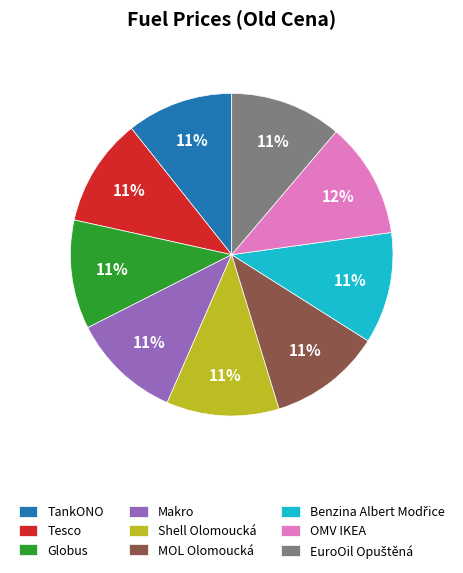

The TankONO slice represents 1% of the pie. True or false?

False